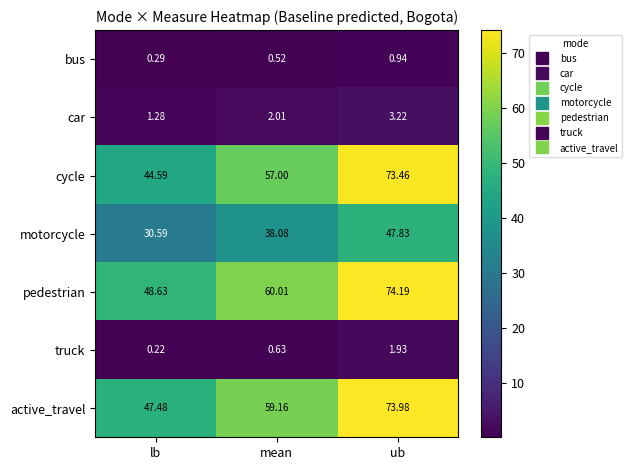

Which series changed the most between lb and mean?

cycle